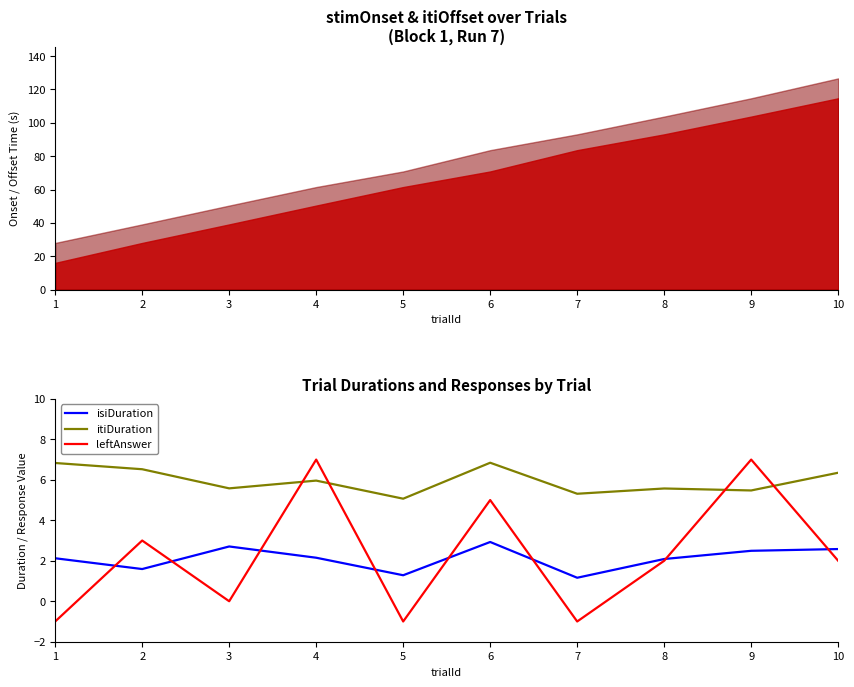

True or false: isiDuration and itiDuration cross at least once.

False